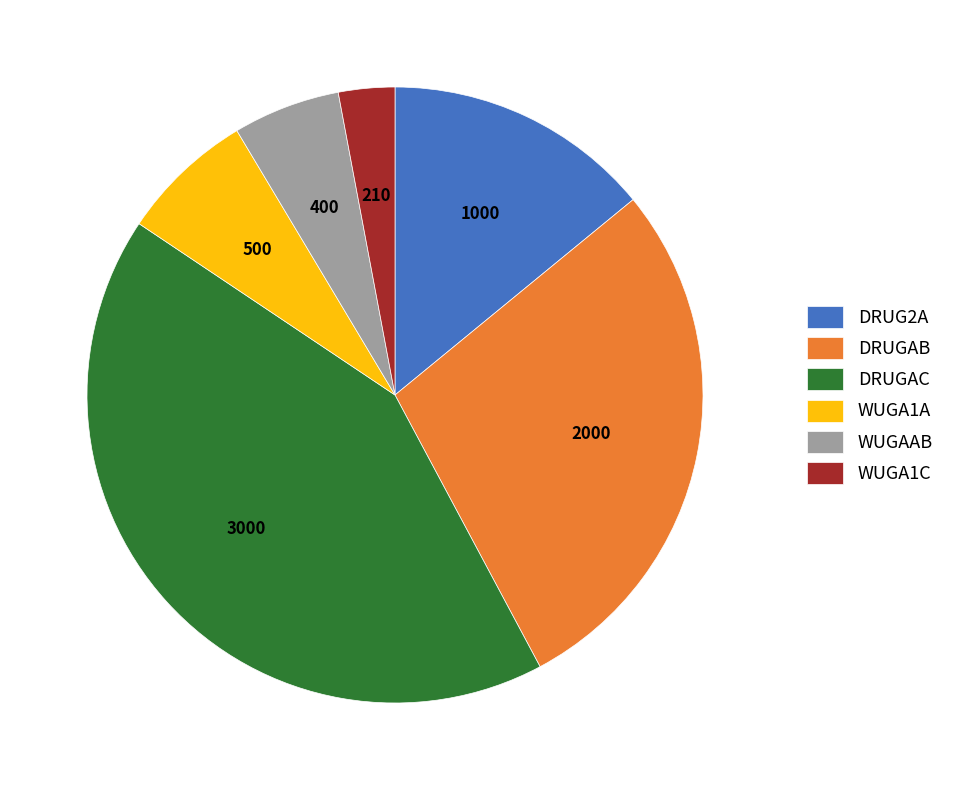

True or false: DRUGAB accounts for 35% of the total.

False